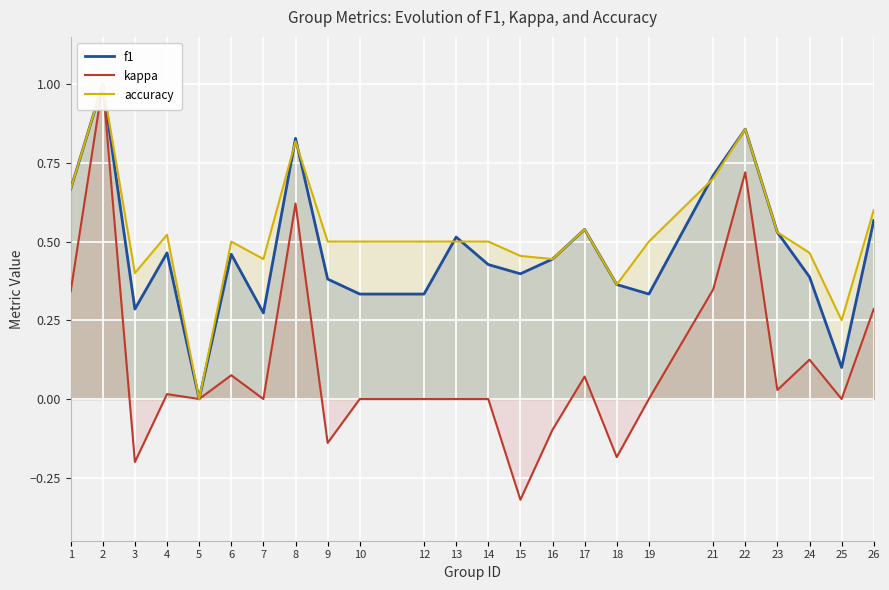

True or false: f1 and kappa intersect in this chart.

False